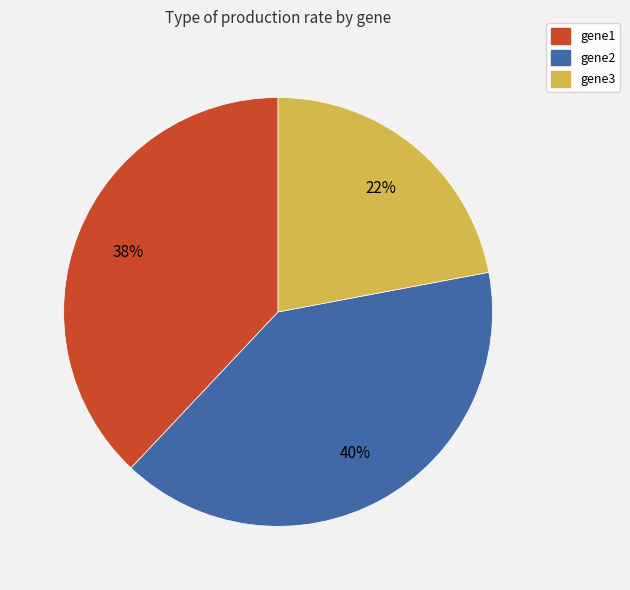

To the nearest percent, what is the average slice percentage?

33%